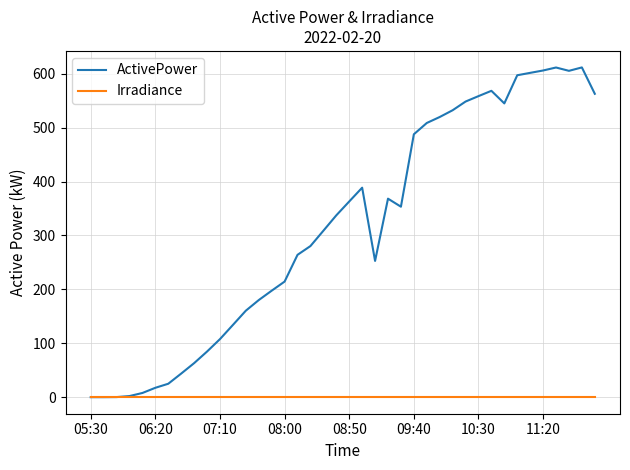

Which series has the largest total across all categories?

ActivePower